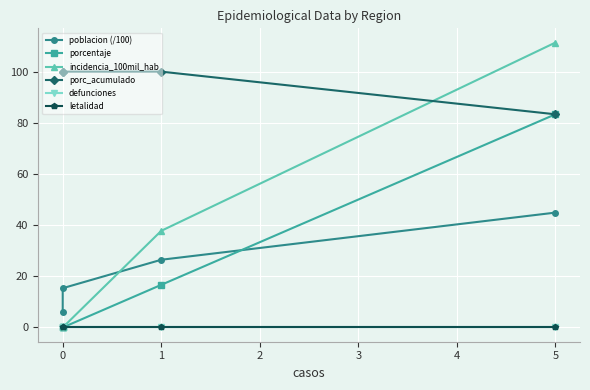

How many values in the porcentaje series are below 16?

2